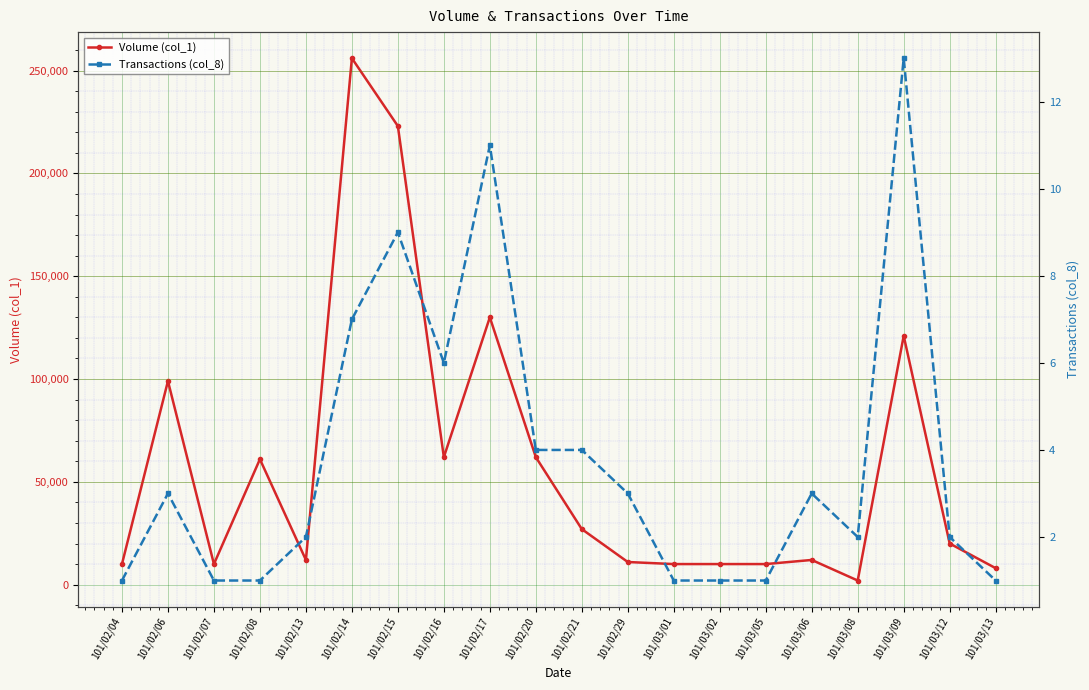

Which series has the largest total across all categories?

Volume (col_1)